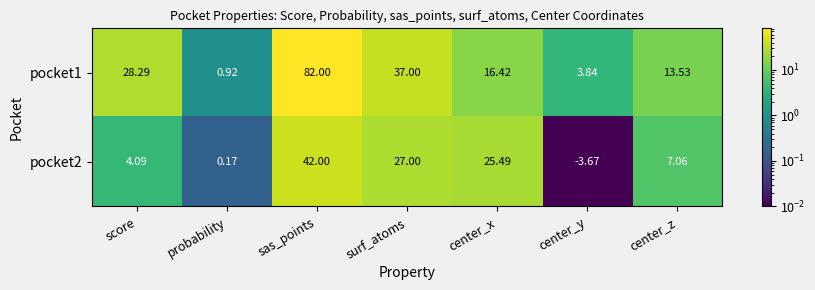

Rank the categories by pocket2 value from highest to lowest.

sas_points, surf_atoms, center_x, center_z, score, probability, center_y